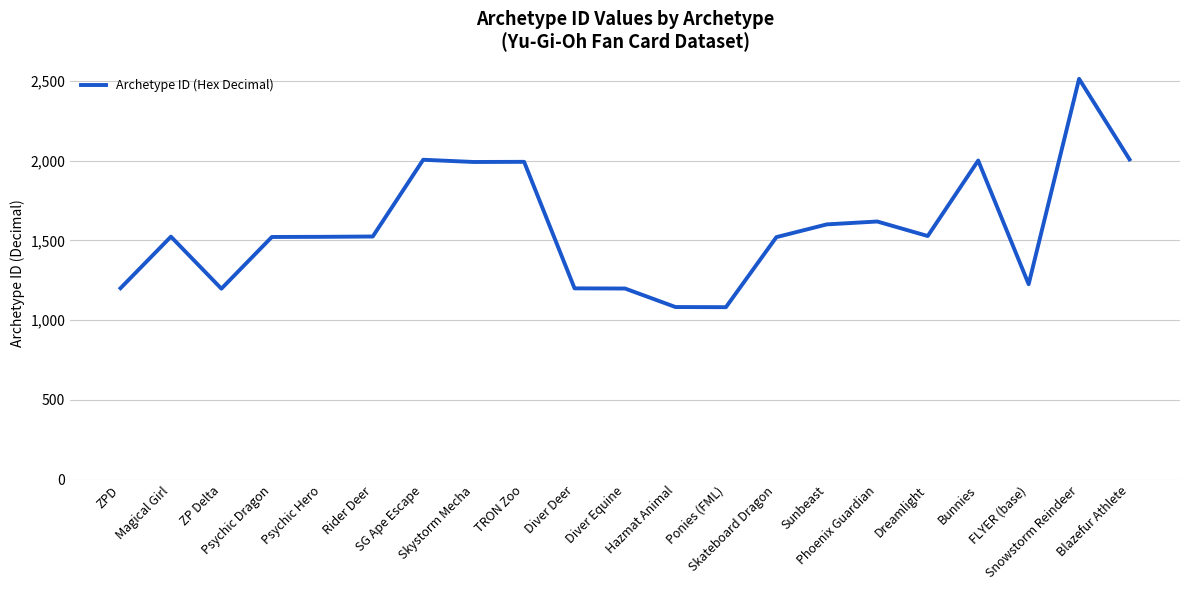

Does the chart have visible grid lines?

Yes